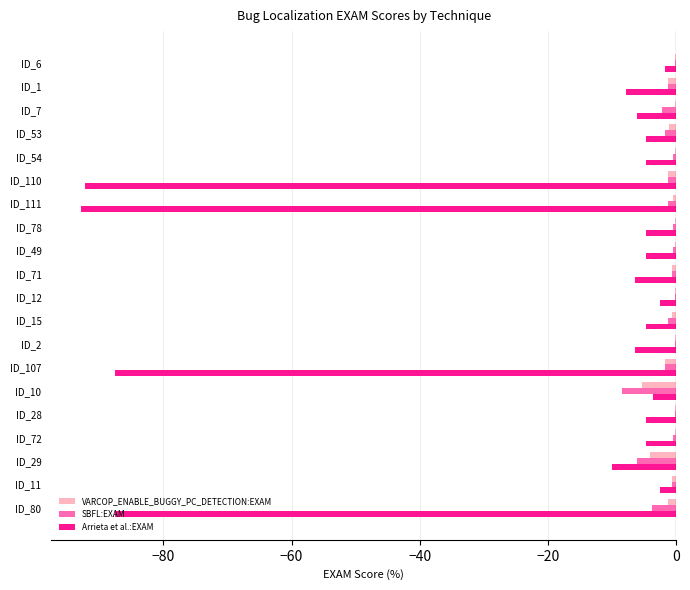

Count the number of data series in this chart.

3